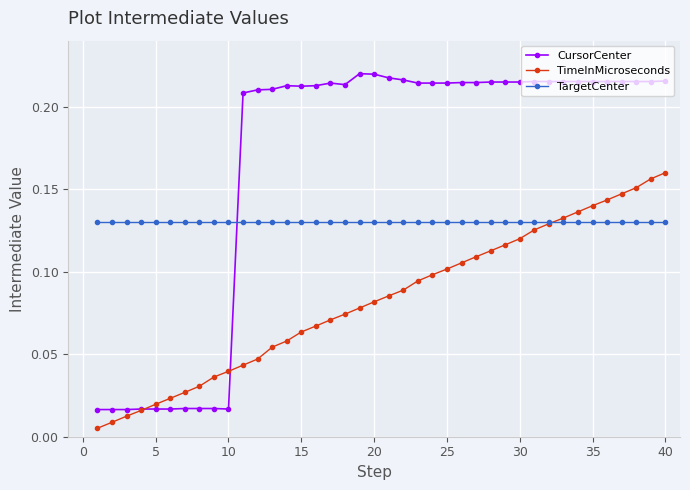

What are all the series names shown in the legend?

CursorCenter, TimeInMicroseconds, TargetCenter